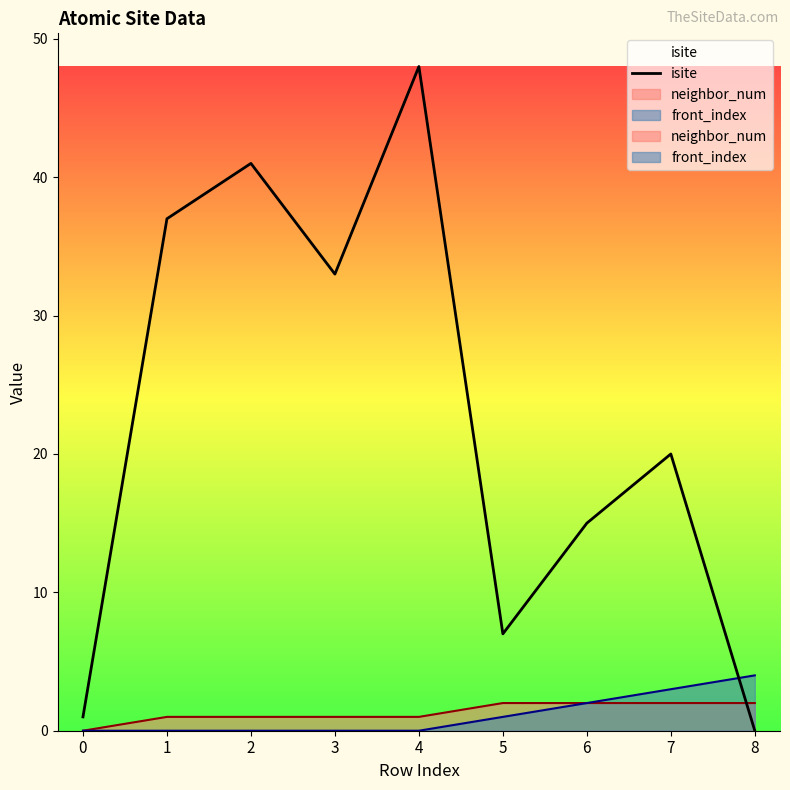

What is the sum of all values?

202